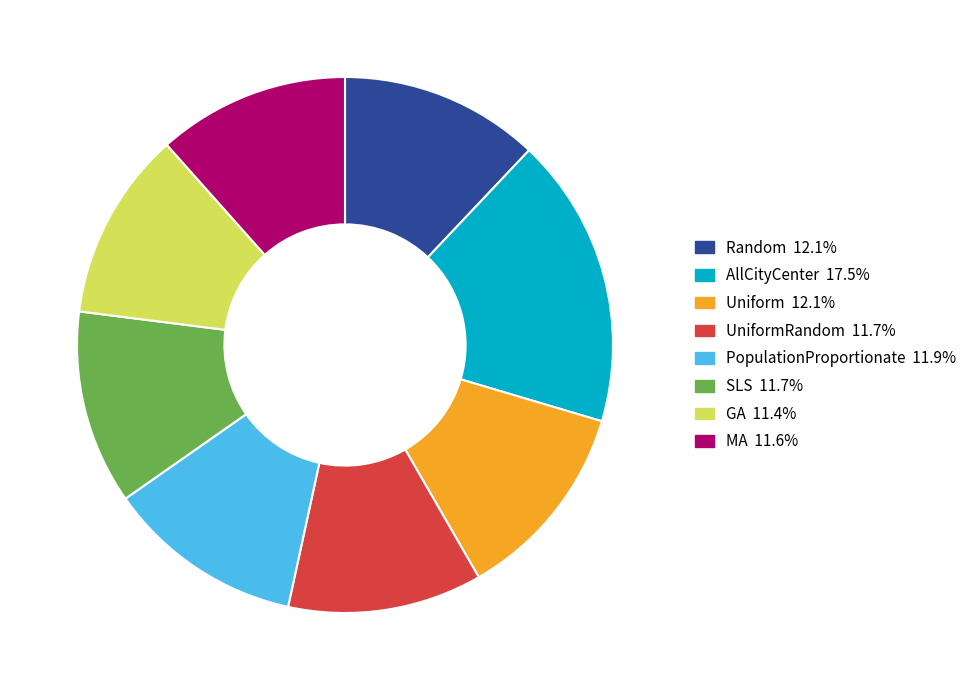

Is there any slice that represents more than half of the pie?

No